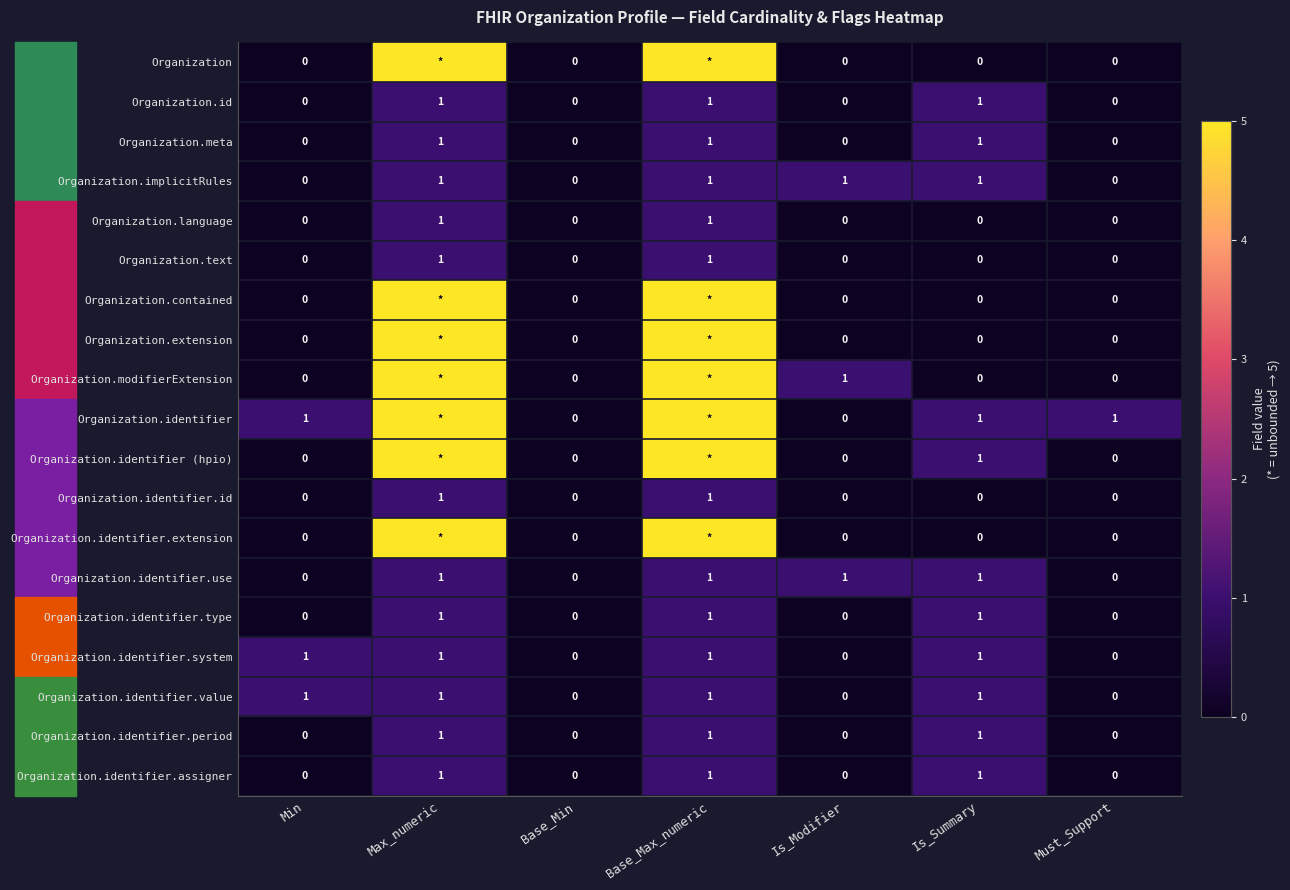

How many Organization.meta values are between 0 and 1?

7